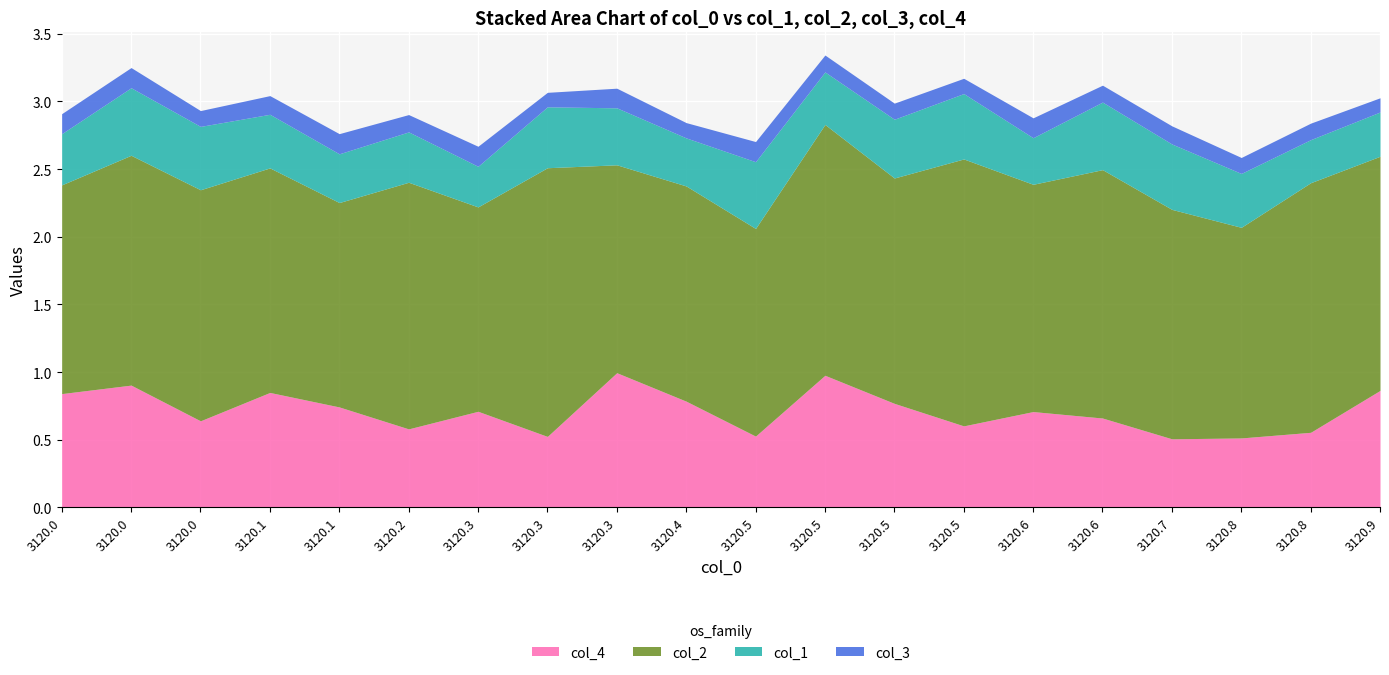

True or false: col_3 has more than 2 points higher than both neighbors.

True